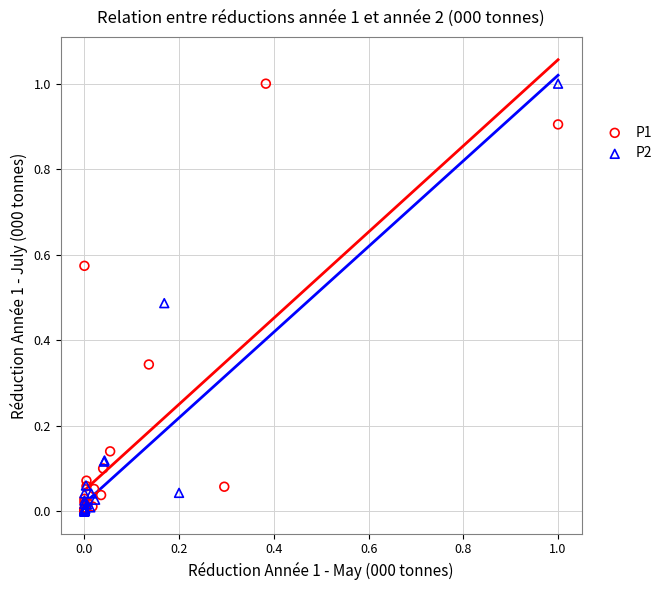

What are all the series names shown in the legend?

P1, P2